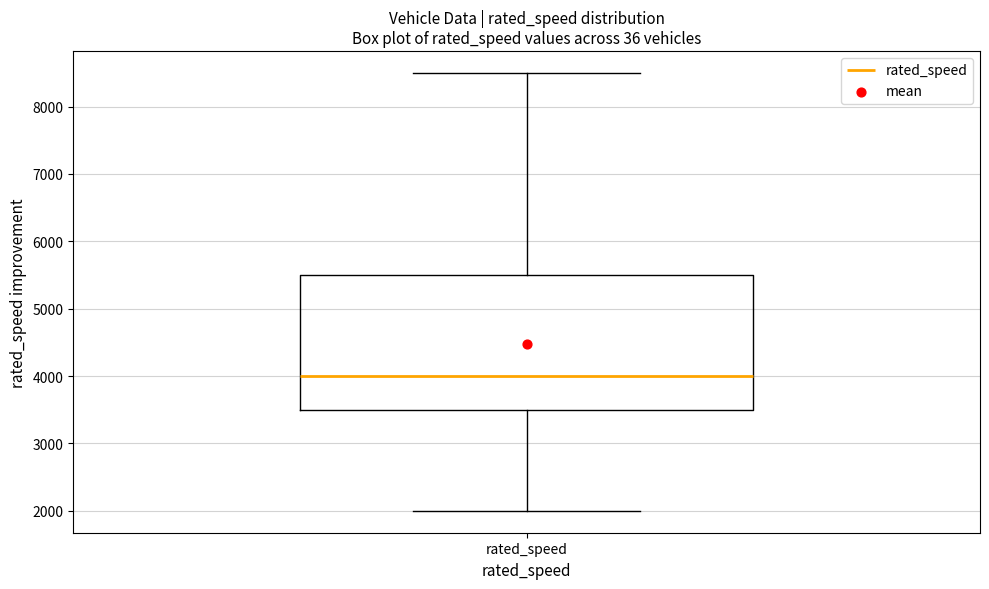

Read this box plot against the y-axis: the position of the median line, the range covered by the box, and the ends of both whiskers. The values are not printed on the chart, so give them approximately, as read against the axis.

median 4000, box 3500 to 5500, whiskers 2000 to 8500